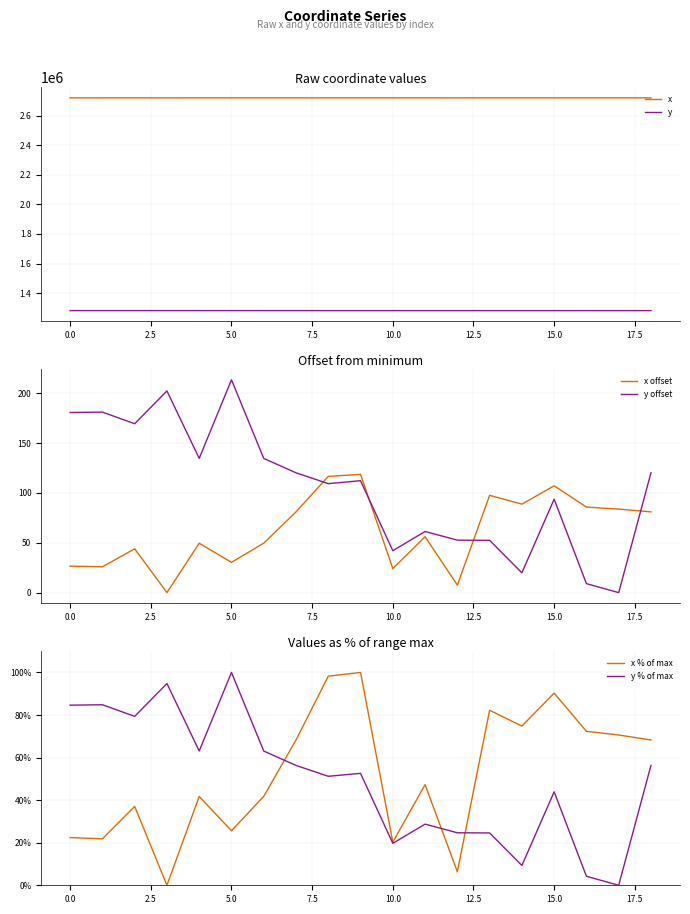

Read the x % of max value at 0.0.

22.4